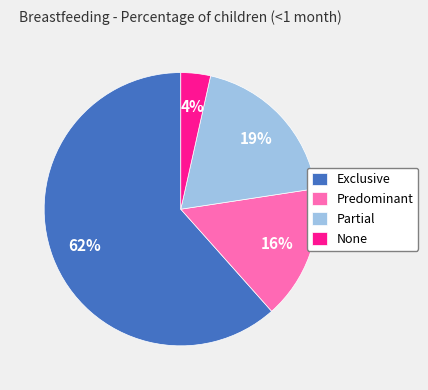

Which slice is the largest?

Exclusive